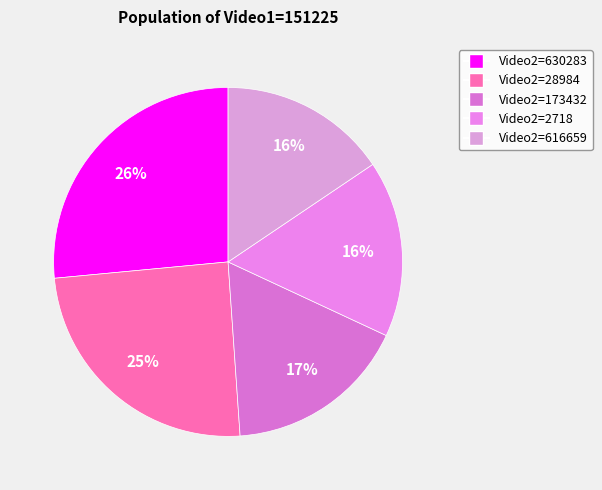

Is there a majority slice in this chart?

No